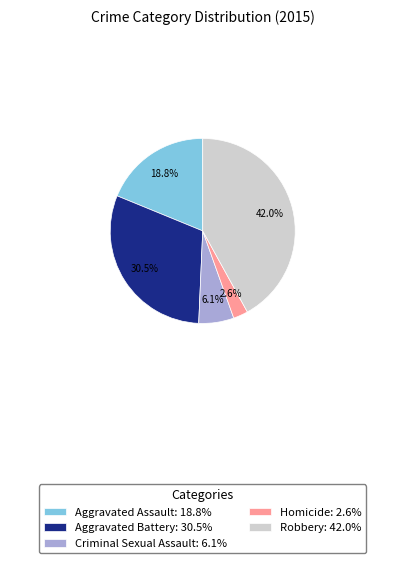

Combined, what portion of the pie is Aggravated Battery and Criminal Sexual Assault?

36.6%